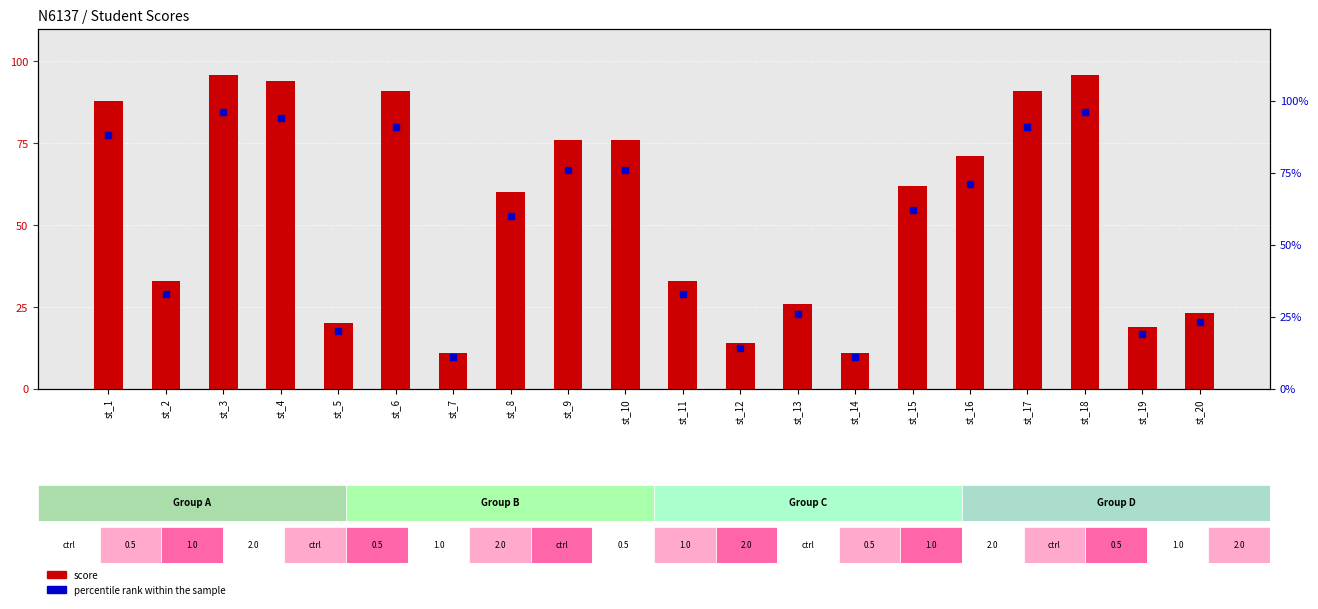

At how many categories does at least one series exceed 82?

6